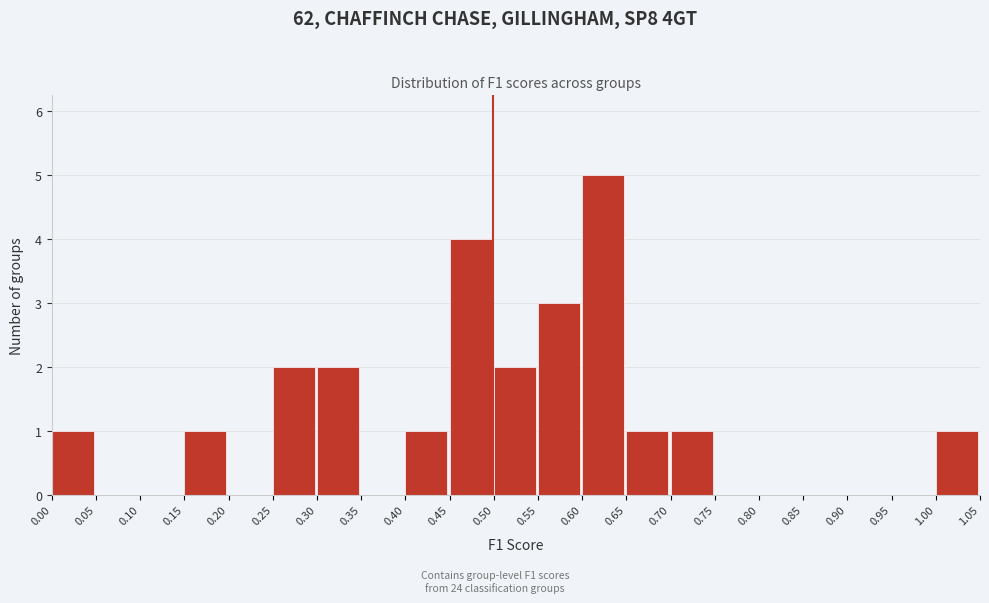

Which range on the x-axis has the tallest bar?

0.60 to 0.65